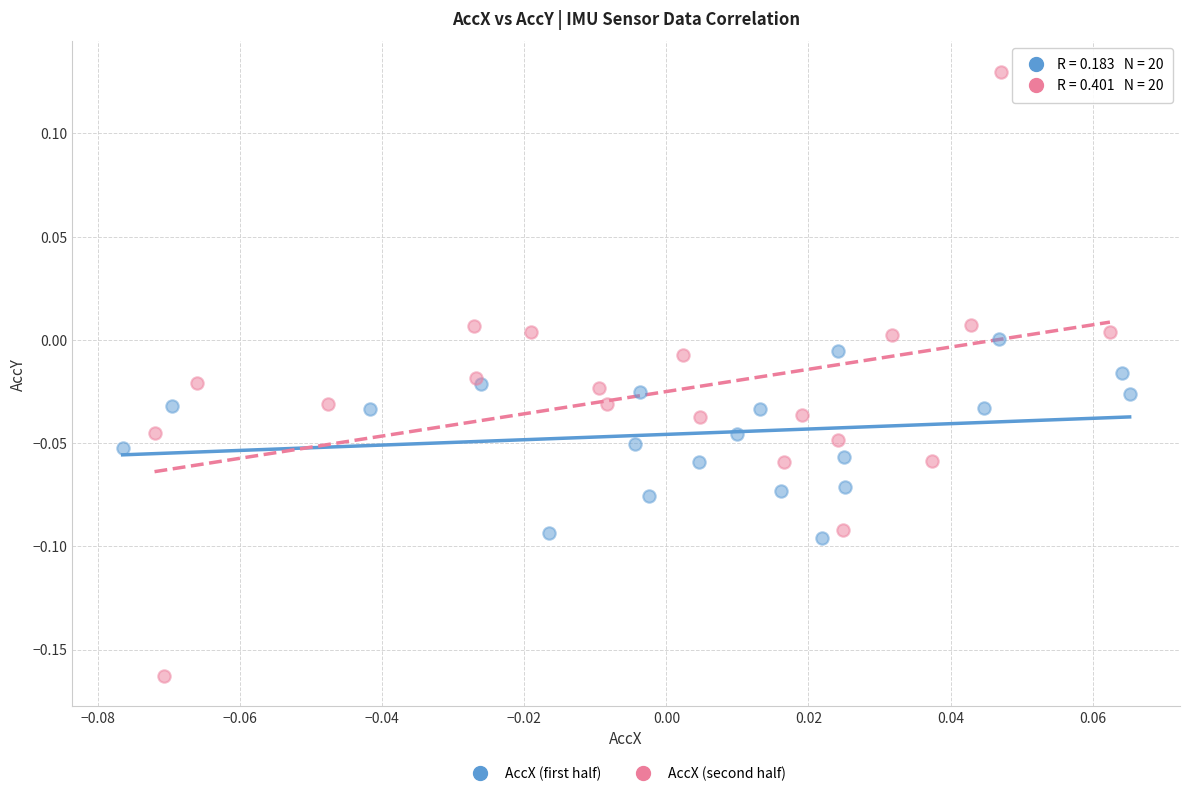

Which series reaches the minimum Y coordinate?

AccX (second half)